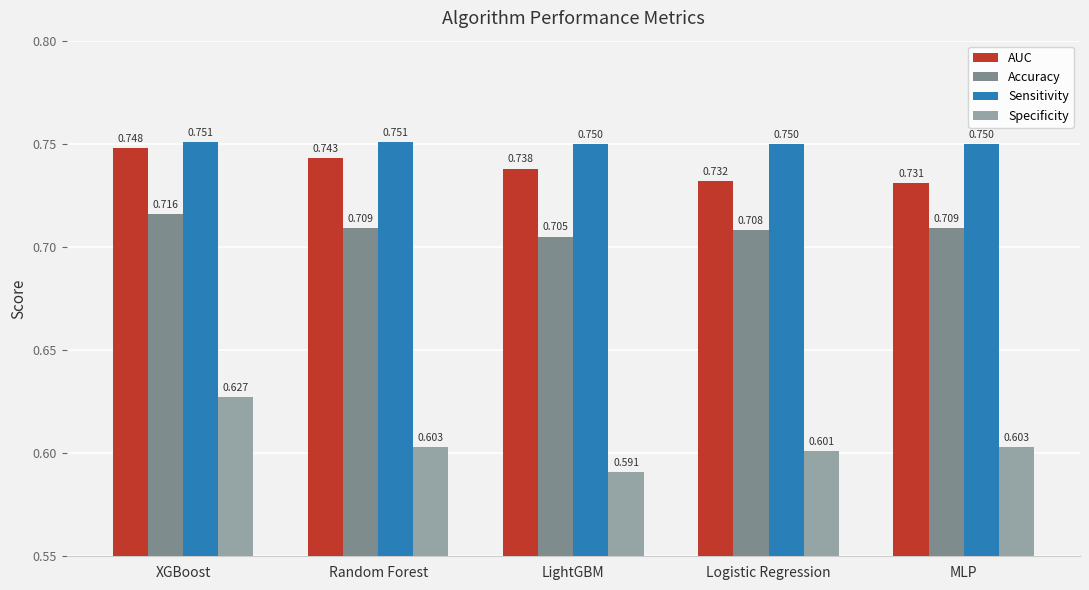

How many AUC values are between 0 and 1?

5